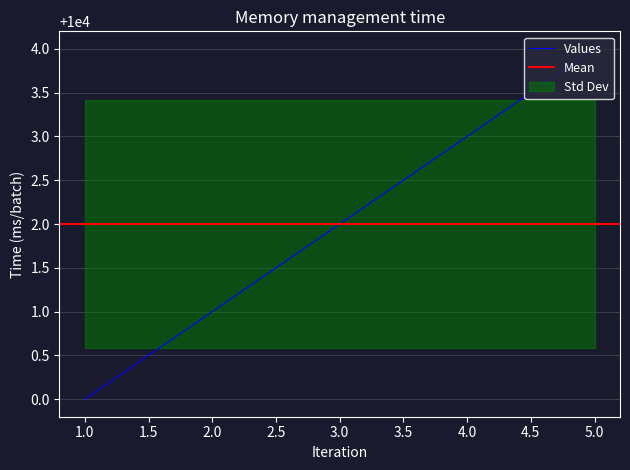

What is the value of the 3rd point from the left?

10002